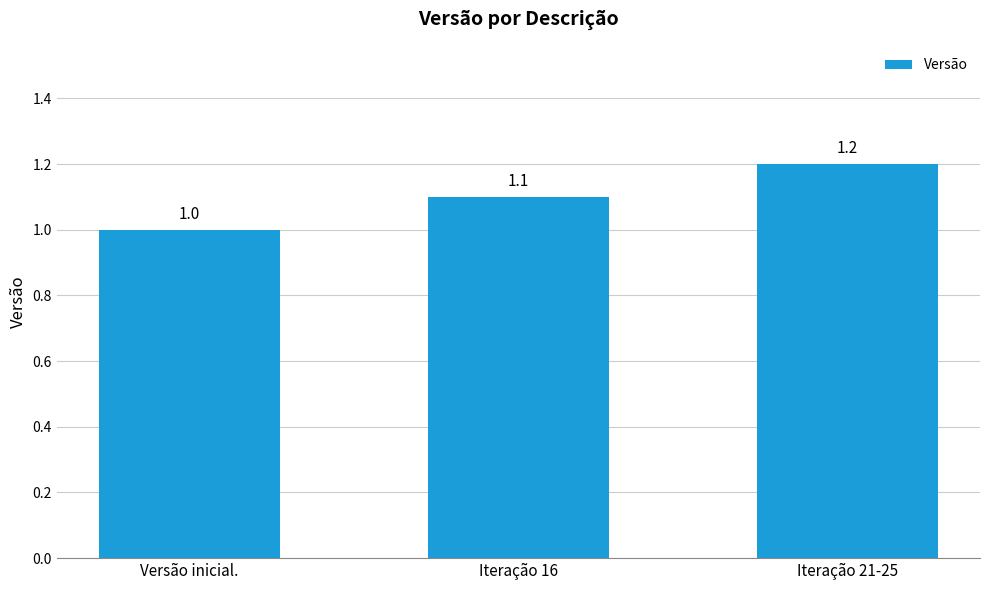

What is the value of the 1st bar from the left?

1.0